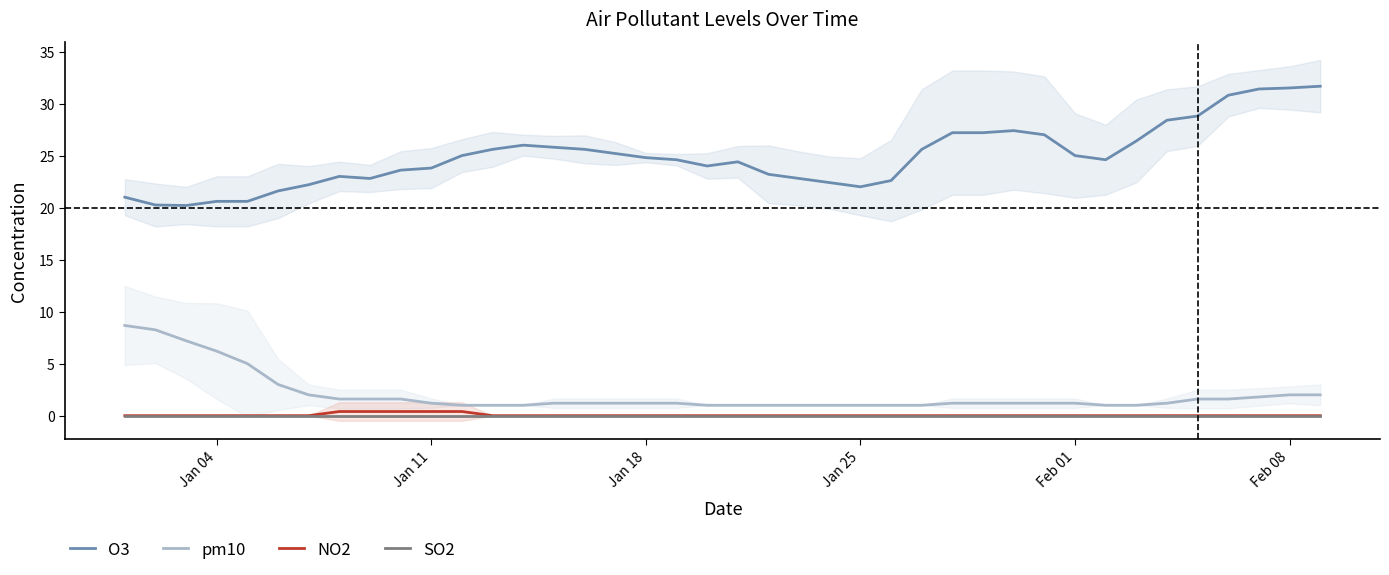

True or false: SO2 has more than 1 points higher than both neighbors.

False